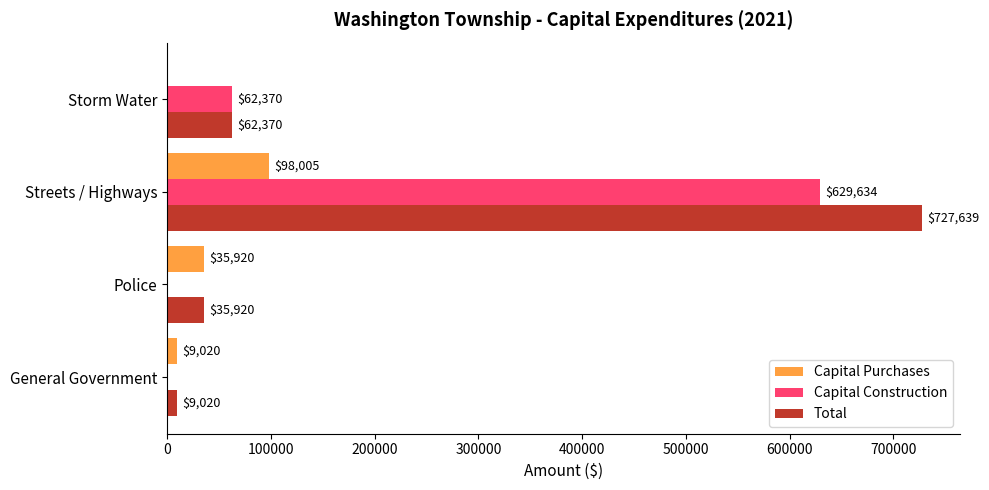

What is the approximate value of Total at Streets / Highways, to the nearest 100?

727600